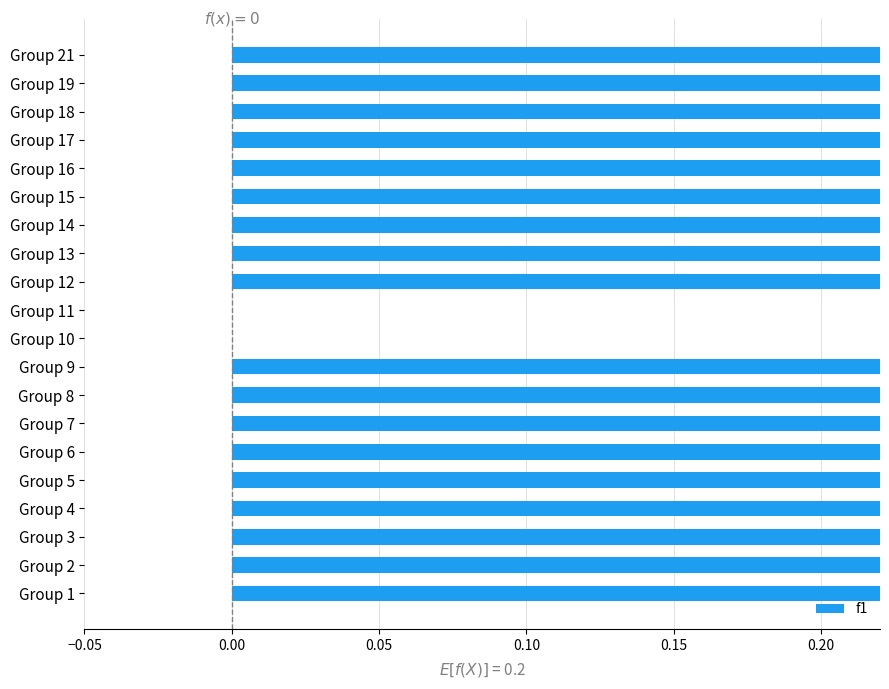

How many series are shown in this chart?

1